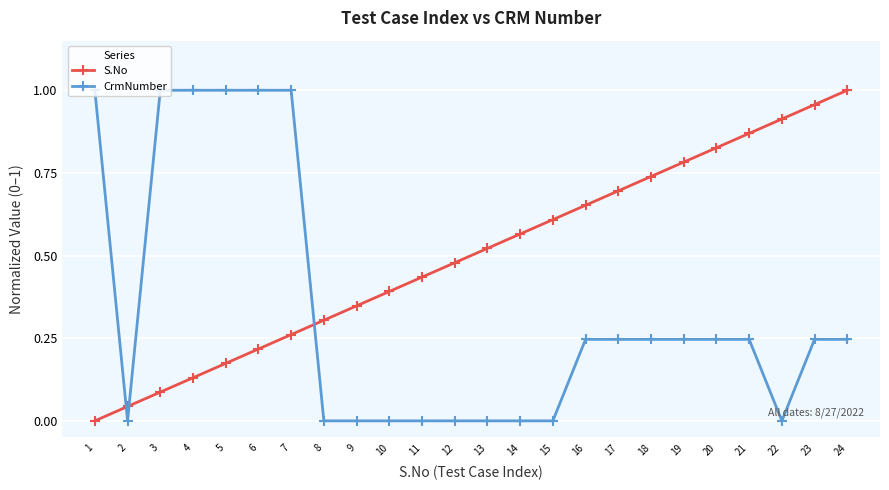

How many lines are shown in the chart?

2